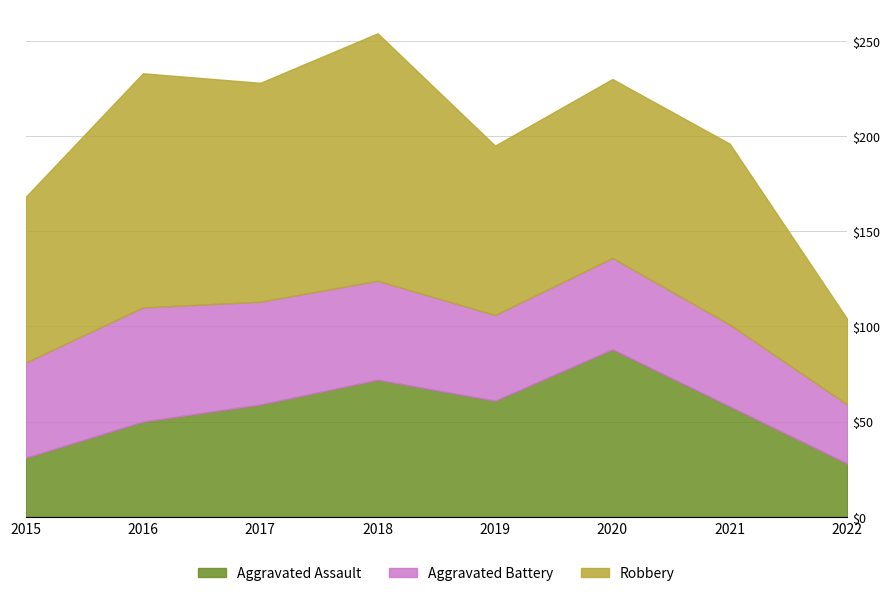

What value does the Aggravated Assault series have at 2019?

61